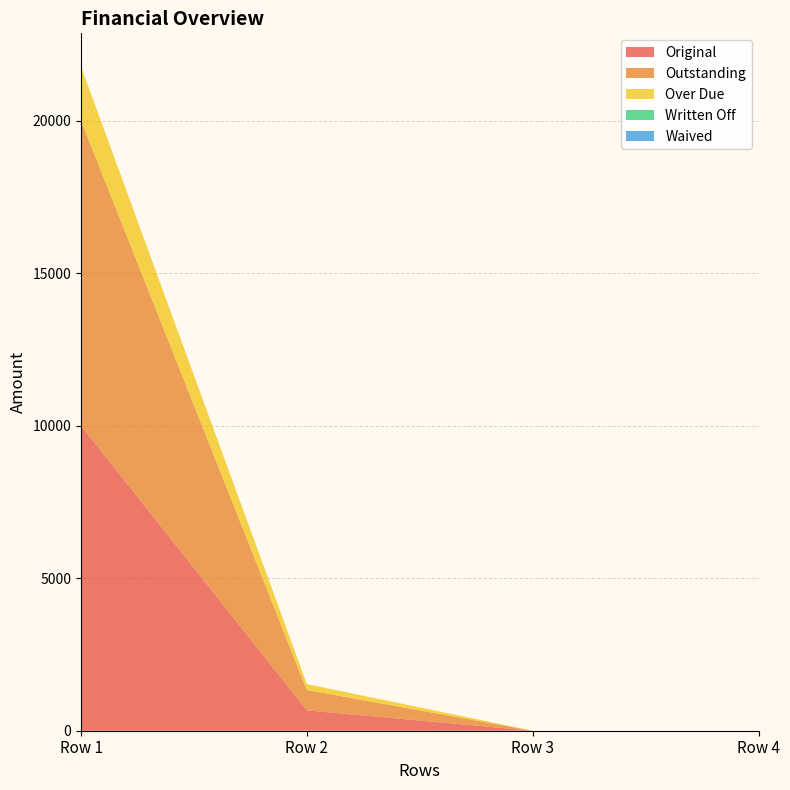

Reading left to right, extract all data points from this chart.

Original: 10000.0	667.3	0.0	0.0
Outstanding: 10000.0	667.3	0.0	0.0
Over Due: 1772.7	194.0	0.0	0.0
Written Off: 0.0	0.0	0.0	0.0
Waived: 0.0	0.0	0.0	0.0